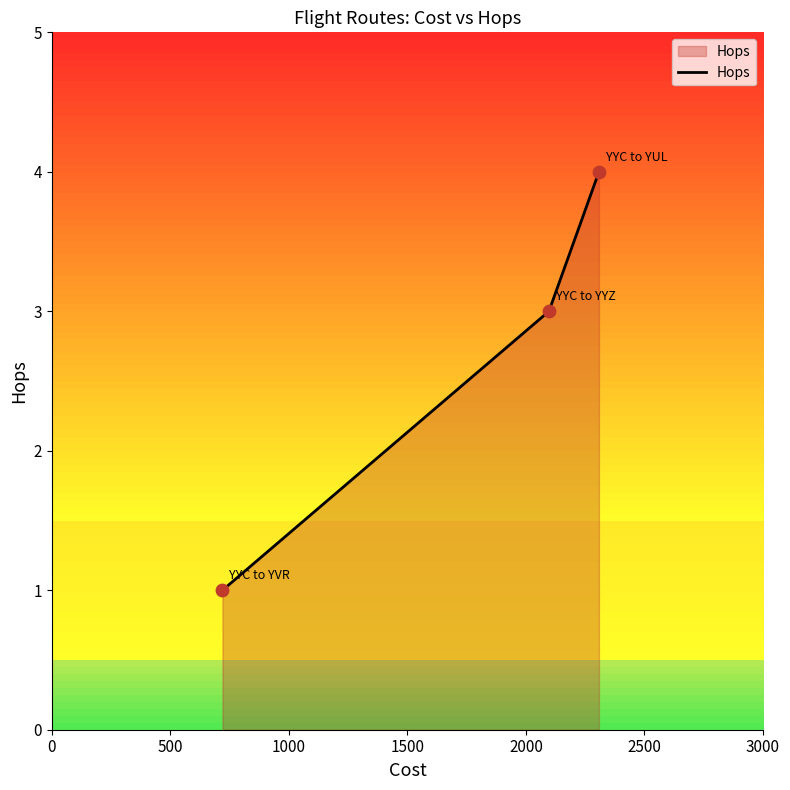

What is the greatest value displayed?

4